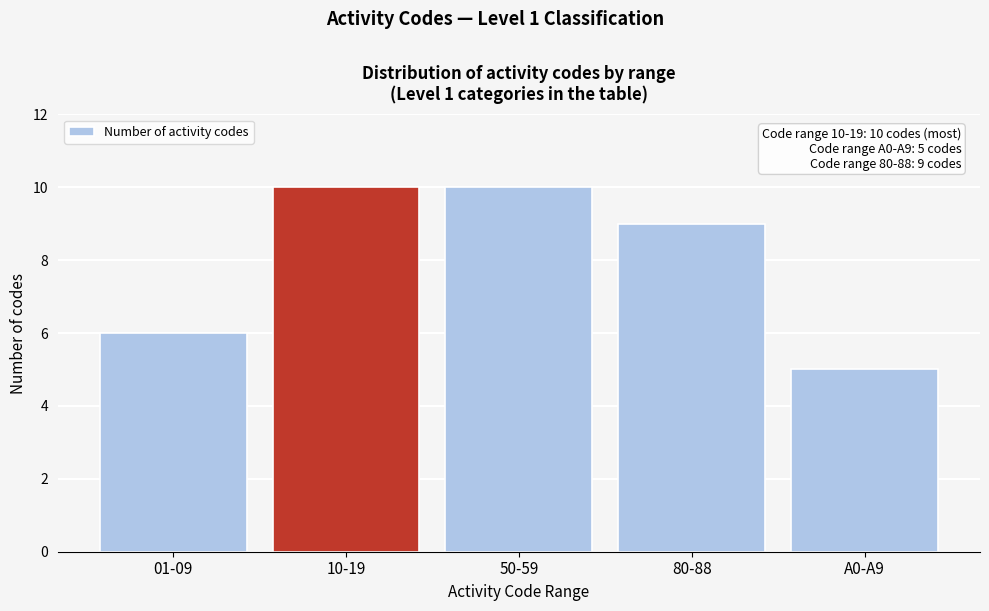

Reading left to right, extract all data points from this chart.

6	10	10	9	5